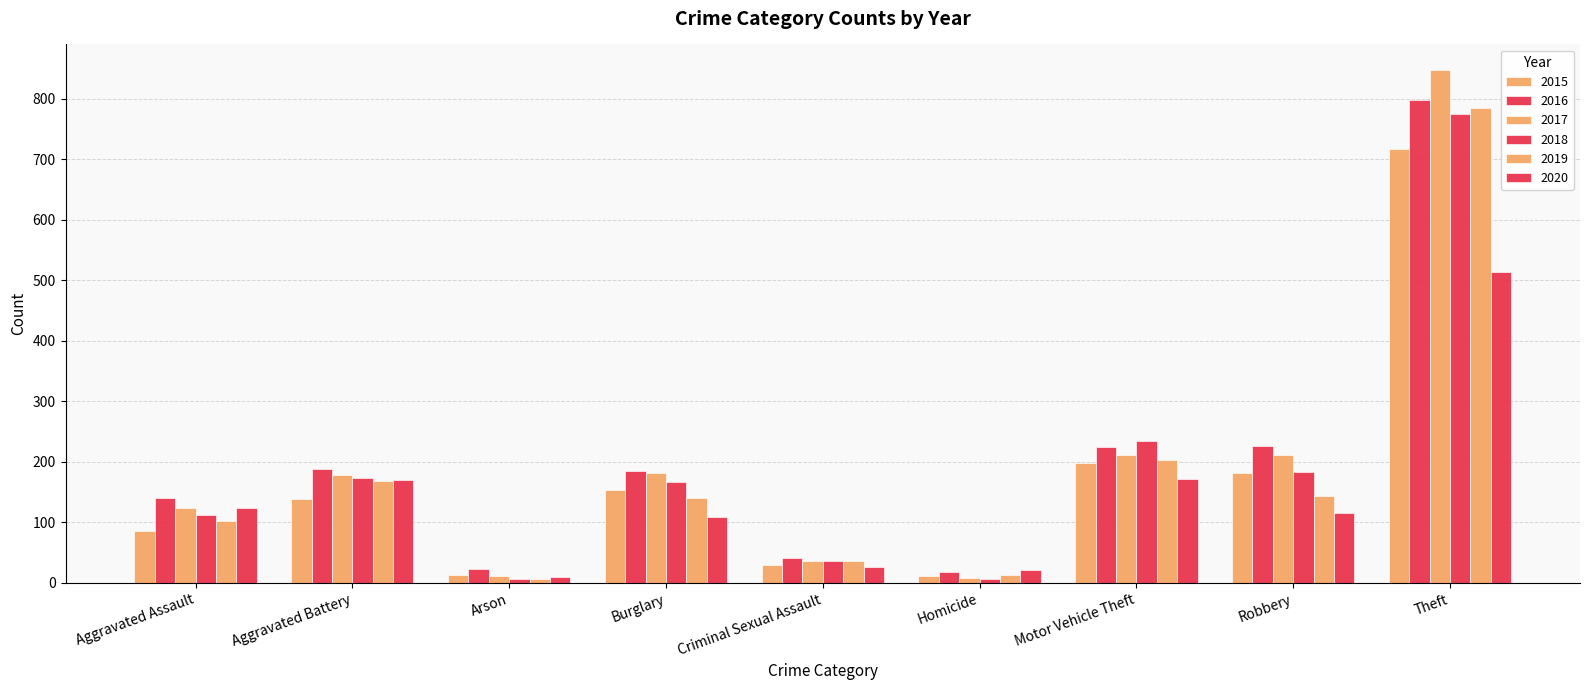

What is the label of the 9th bar from the left?

Theft